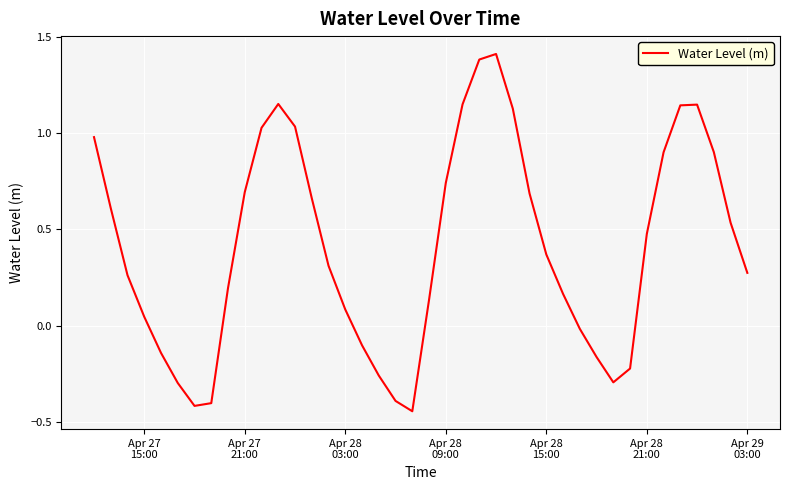

What is the maximum value shown in the chart?

1.4